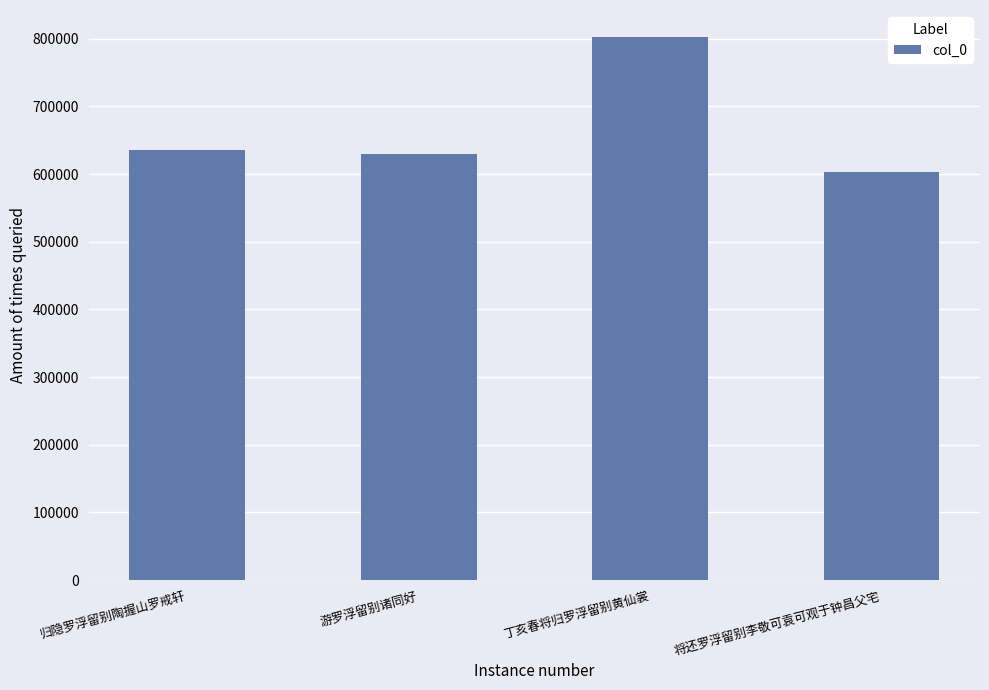

How many data points are less than 636155?

2